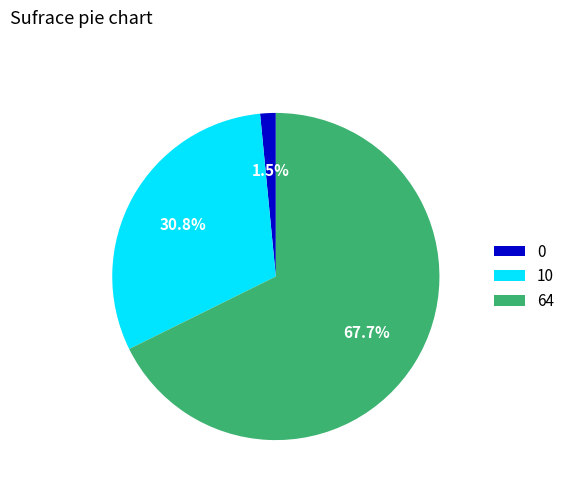

Between 0 and 64, which is larger?

64